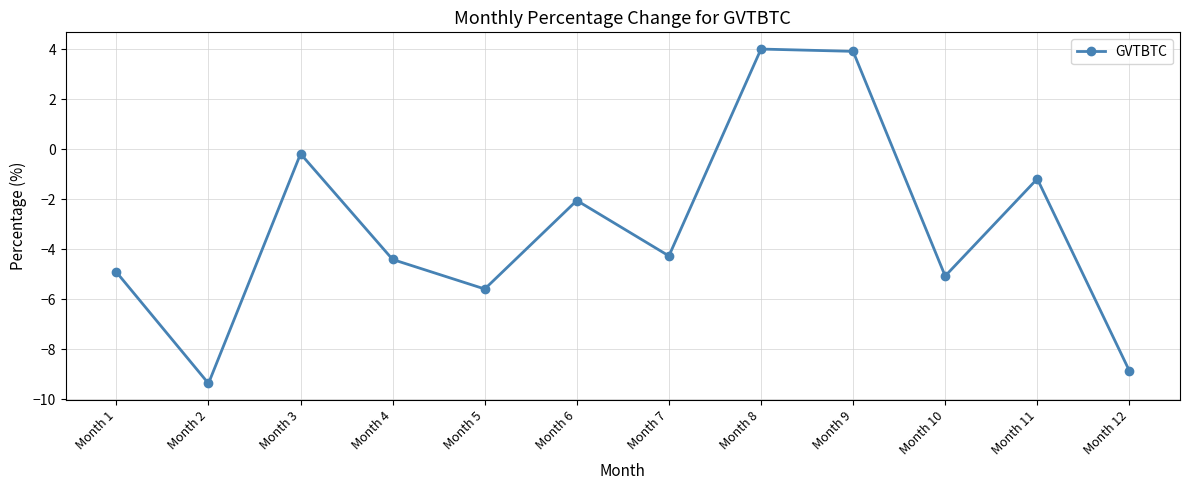

What is the greatest value displayed?

4.0